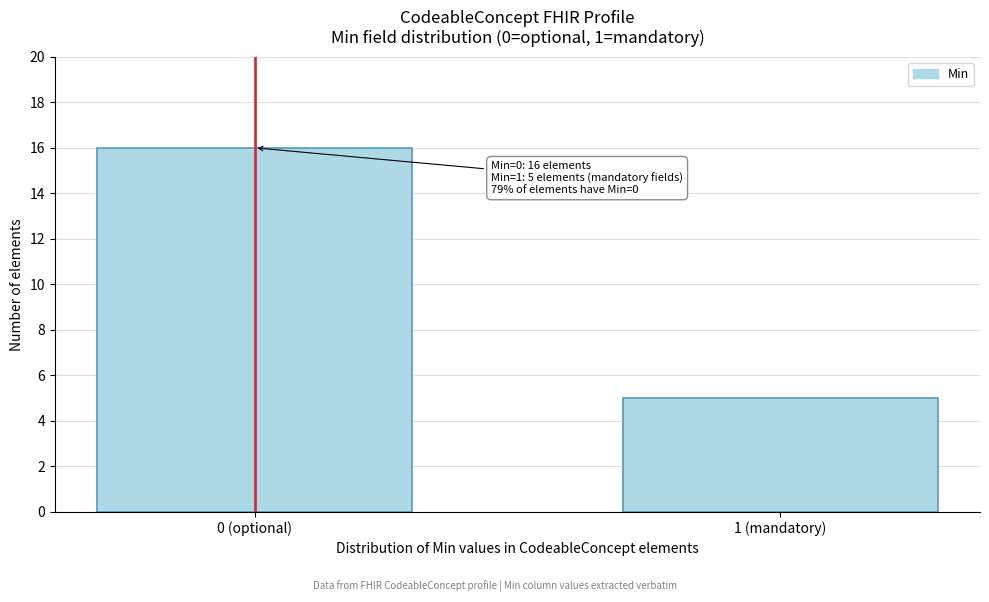

Reading right to left, list all the values displayed in this chart.

1 (mandatory)=5	0 (optional)=16